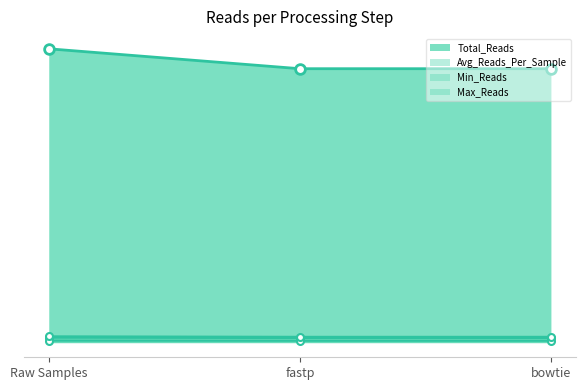

Reading right to left, list all the values displayed in this chart.

Total_Reads: 318677946.0	318690835.0	341850423.0
Avg_Reads_Per_Sample: 5311299.1	5311513.9	5697507.0
Min_Reads: 2162223.0	2162231.0	2342886.0
Max_Reads: 6696026.0	6696162.0	7261833.0